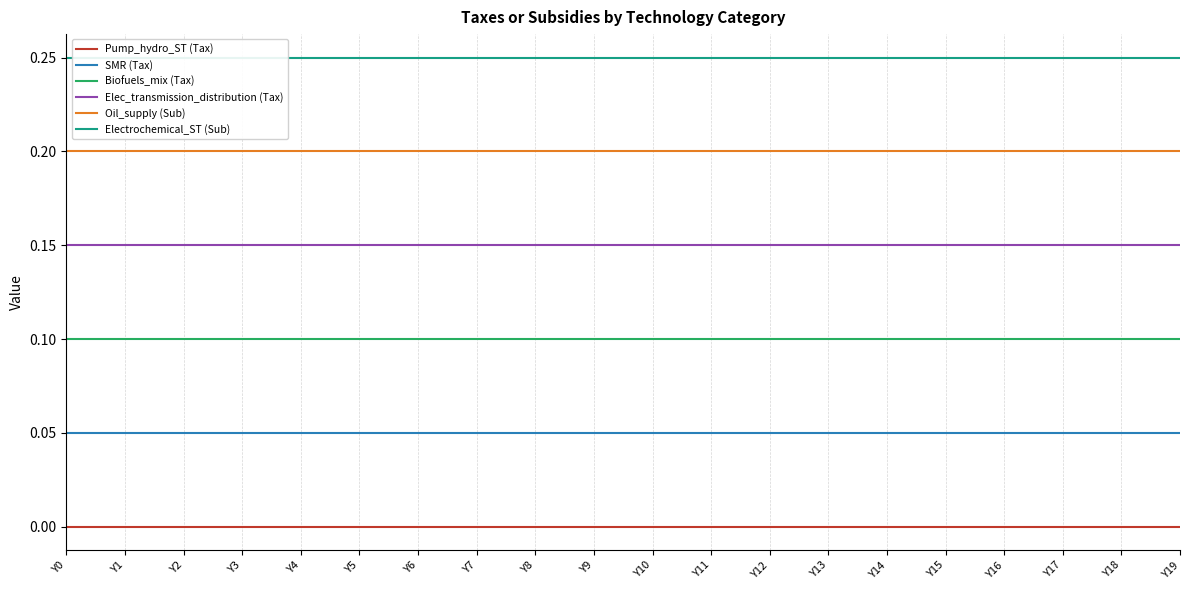

Reading left to right, list all the values displayed in this chart.

Pump_hydro_ST (Tax): 0.0	0.0	0.0	0.0	0.0	0.0	0.0	0.0	0.0	0.0	0.0	0.0	0.0	0.0	0.0	0.0	0.0	0.0	0.0	0.0
SMR (Tax): 0.1	0.1	0.1	0.1	0.1	0.1	0.1	0.1	0.1	0.1	0.1	0.1	0.1	0.1	0.1	0.1	0.1	0.1	0.1	0.1
Biofuels_mix (Tax): 0.1	0.1	0.1	0.1	0.1	0.1	0.1	0.1	0.1	0.1	0.1	0.1	0.1	0.1	0.1	0.1	0.1	0.1	0.1	0.1
Elec_transmission_distribution (Tax): 0.2	0.2	0.2	0.2	0.2	0.2	0.2	0.2	0.2	0.2	0.2	0.2	0.2	0.2	0.2	0.2	0.2	0.2	0.2	0.2
Oil_supply (Sub): 0.2	0.2	0.2	0.2	0.2	0.2	0.2	0.2	0.2	0.2	0.2	0.2	0.2	0.2	0.2	0.2	0.2	0.2	0.2	0.2
Electrochemical_ST (Sub): 0.2	0.2	0.2	0.2	0.2	0.2	0.2	0.2	0.2	0.2	0.2	0.2	0.2	0.2	0.2	0.2	0.2	0.2	0.2	0.2